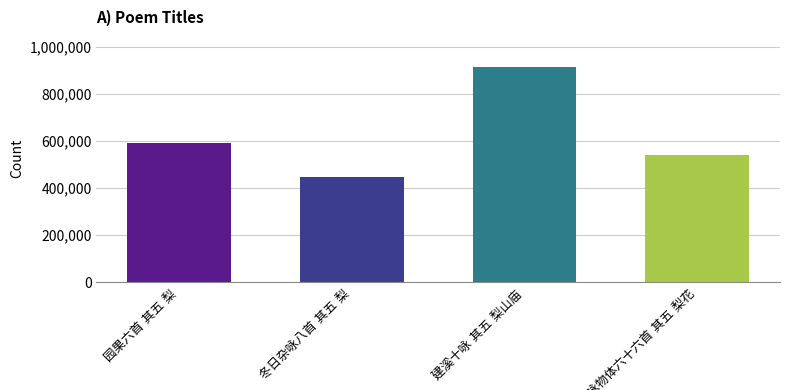

How many distinct data groups are displayed?

1